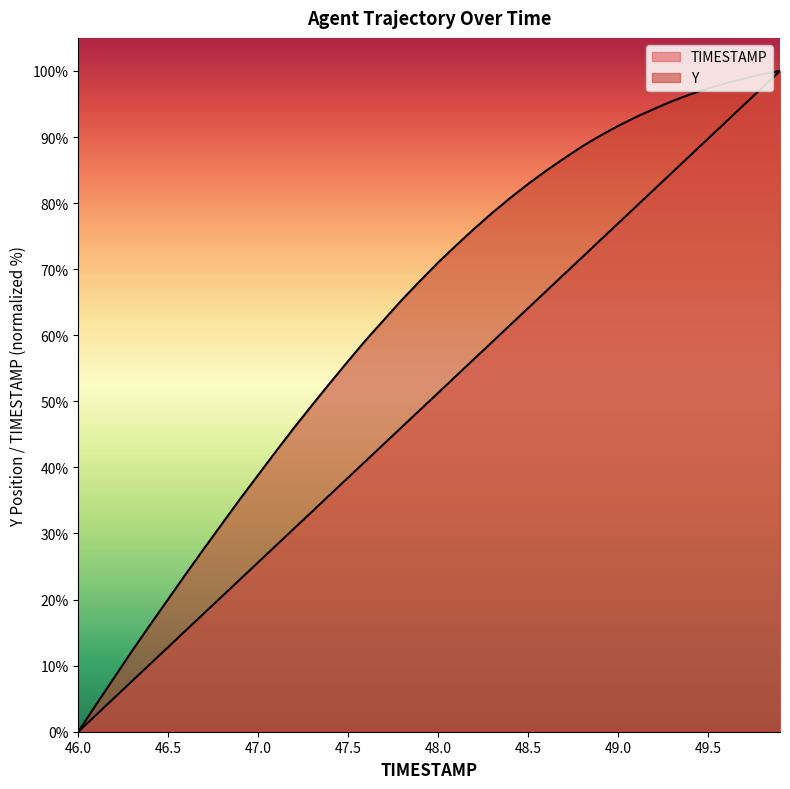

Reading right to left, what are all the values shown in this chart?

TIMESTAMP: 100.0	97.4	94.9	92.3	89.7	87.2	84.6	82.1	79.5	76.9	74.4	71.8	69.2	66.7	64.1	61.5	59.0	56.4	53.8	51.3	48.7	46.2	43.6	41.0	38.5	35.9	33.3	30.8	28.2	25.6	23.1	20.5	17.9	15.4	12.8	10.3	7.7	5.1	2.6	0.0
Y: 100.0	99.5	98.8	98.1	97.4	96.4	95.4	94.3	93.0	91.7	90.2	88.6	86.8	84.9	82.9	80.8	78.5	76.1	73.6	71.0	68.2	65.4	62.4	59.3	56.1	52.8	49.5	46.0	42.5	38.9	35.2	31.5	27.8	24.0	20.1	16.2	12.3	8.2	4.1	0.0